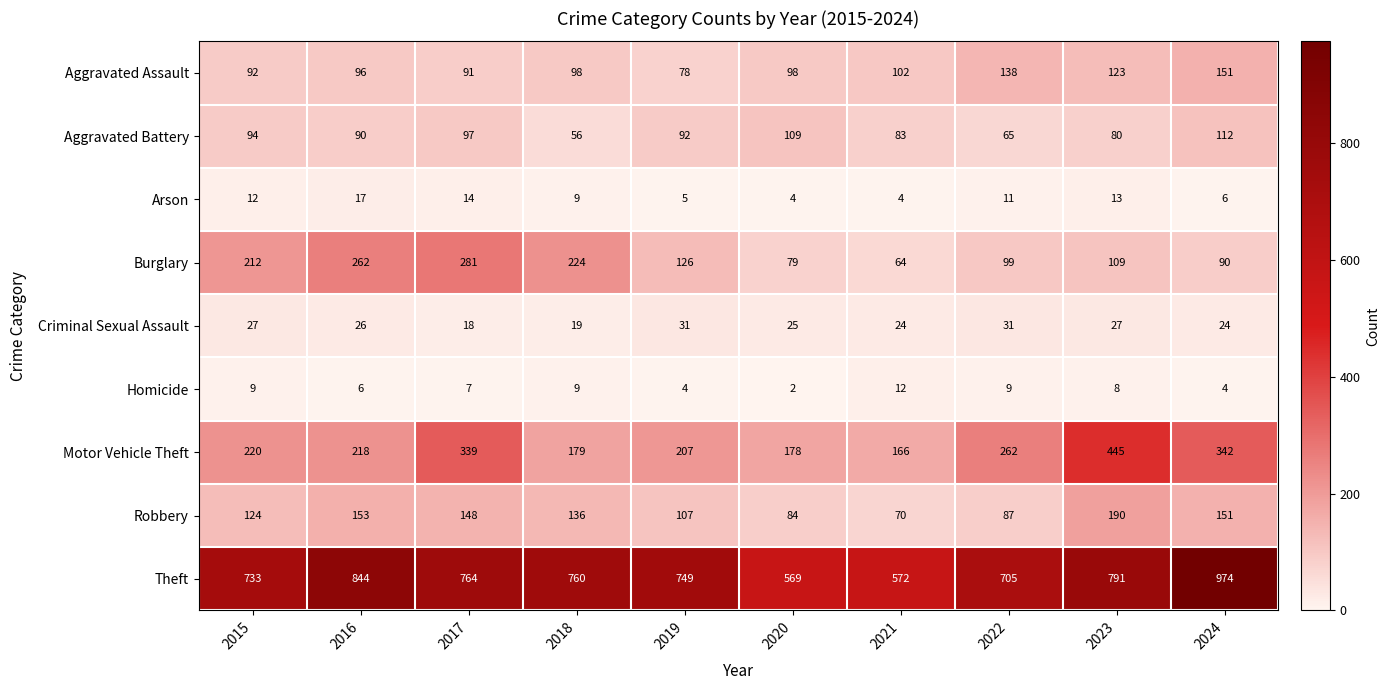

At which label is Theft closest to 771?

2017